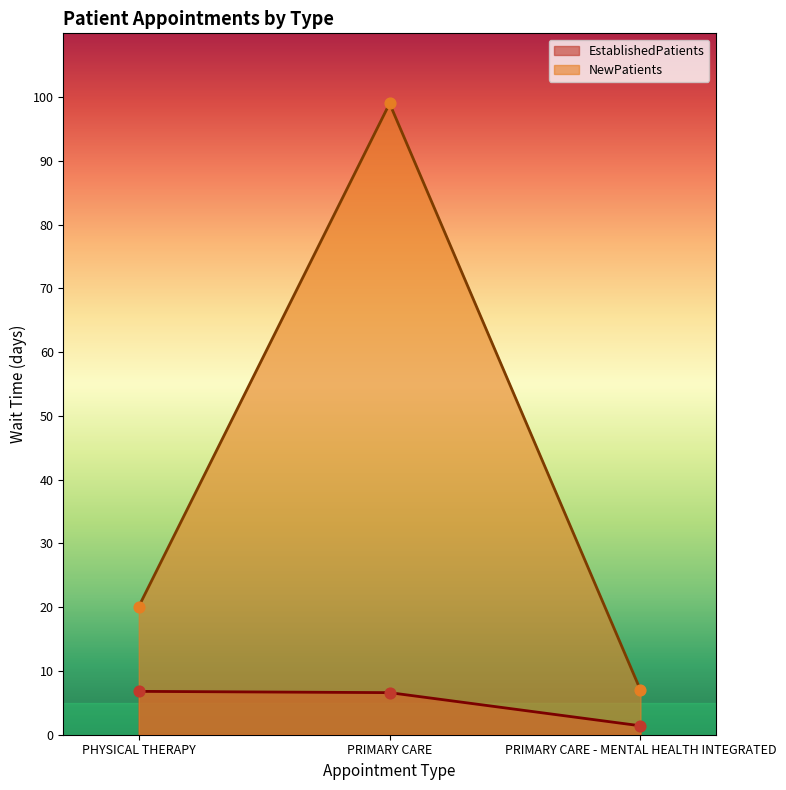

What is the total value across all series at PRIMARY CARE - MENTAL HEALTH INTEGRATED?

8.4